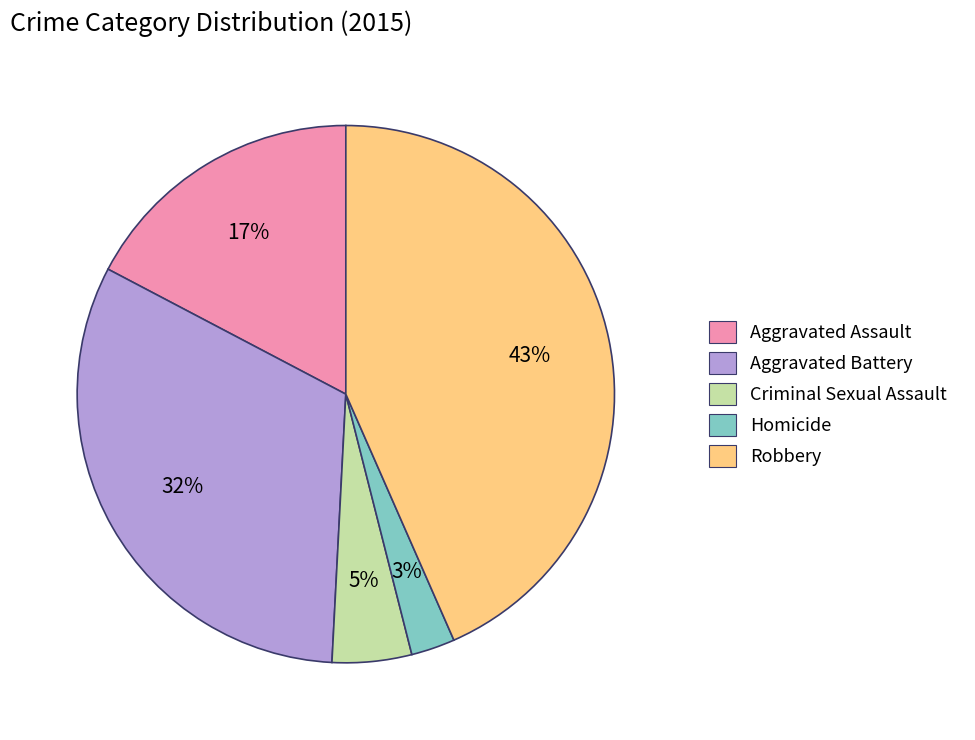

To the nearest percent, what is the average slice percentage?

20%